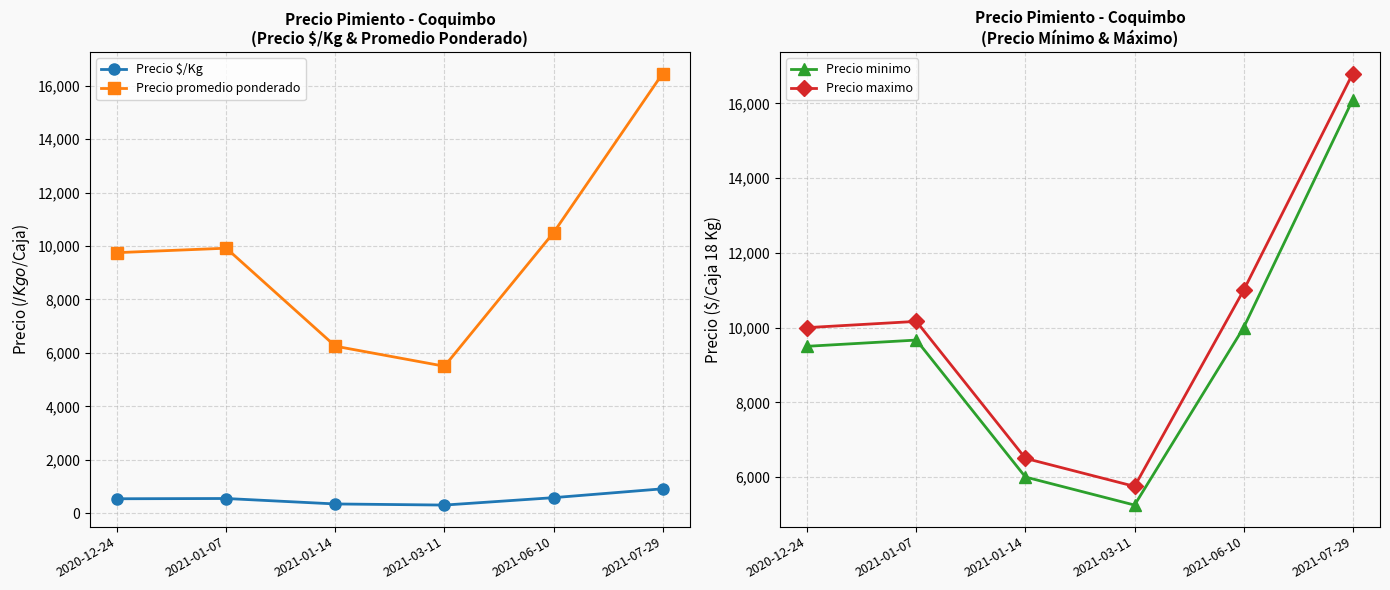

Which category has the lowest value across all series?

2021-03-11